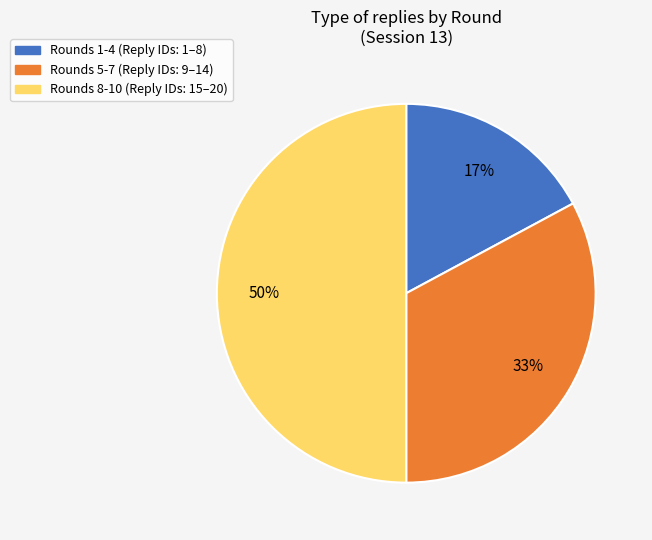

Count the number of slices in the pie.

3